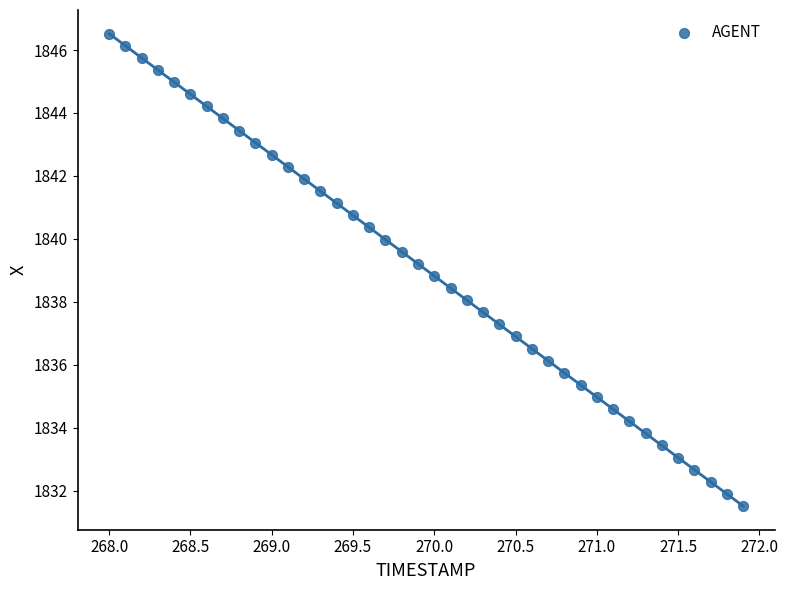

What is the range of Y values (max minus min)?

15.0